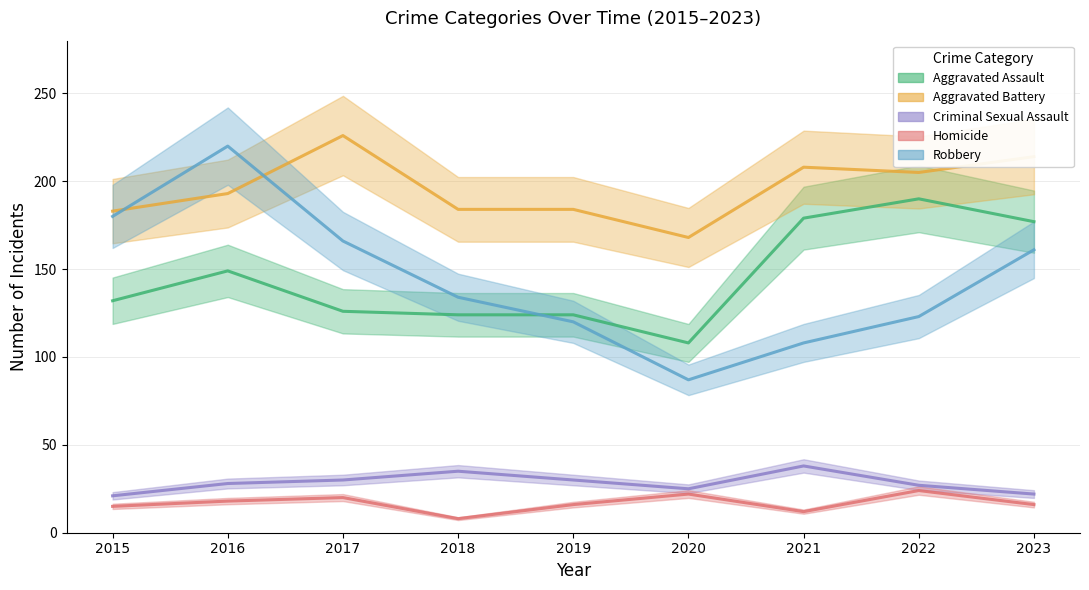

True or false: Criminal Sexual Assault and Aggravated Battery cross at least once.

False